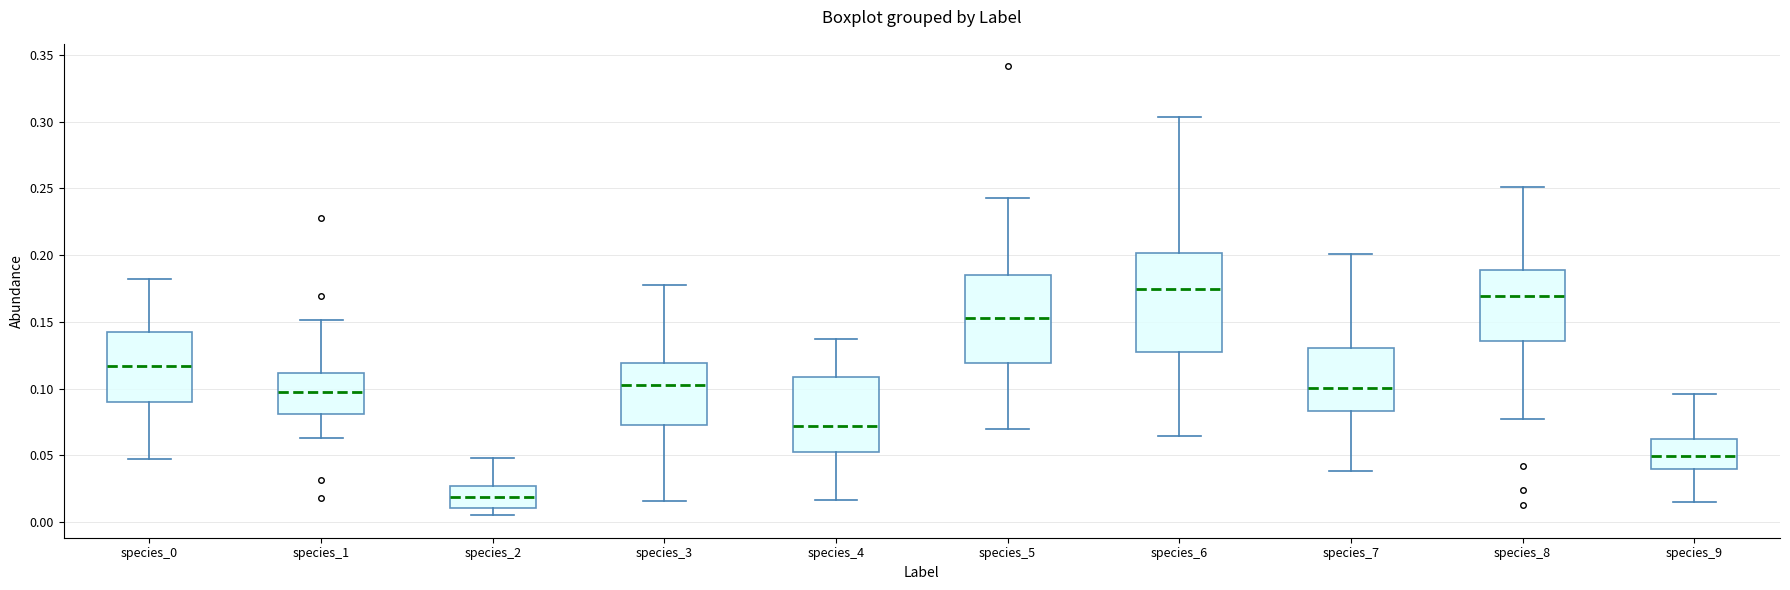

Reading left to right, read every box against the y-axis: the position of its median line, the range the box covers, and the ends of its whiskers. The values are not printed on the chart, so give them approximately, as read against the axis.

species_0: median 0.115, box 0.090 to 0.145, whiskers 0.045 to 0.180
species_1: median 0.095, box 0.080 to 0.110, whiskers 0.065 to 0.150
species_2: median 0.020, box 0.010 to 0.025, whiskers 0.005 to 0.050
species_3: median 0.105, box 0.070 to 0.120, whiskers 0.015 to 0.180
species_4: median 0.070, box 0.050 to 0.110, whiskers 0.015 to 0.135
species_5: median 0.155, box 0.120 to 0.185, whiskers 0.070 to 0.245
species_6: median 0.175, box 0.130 to 0.200, whiskers 0.065 to 0.305
species_7: median 0.100, box 0.085 to 0.130, whiskers 0.040 to 0.200
species_8: median 0.170, box 0.135 to 0.190, whiskers 0.075 to 0.250
species_9: median 0.050, box 0.040 to 0.060, whiskers 0.015 to 0.095